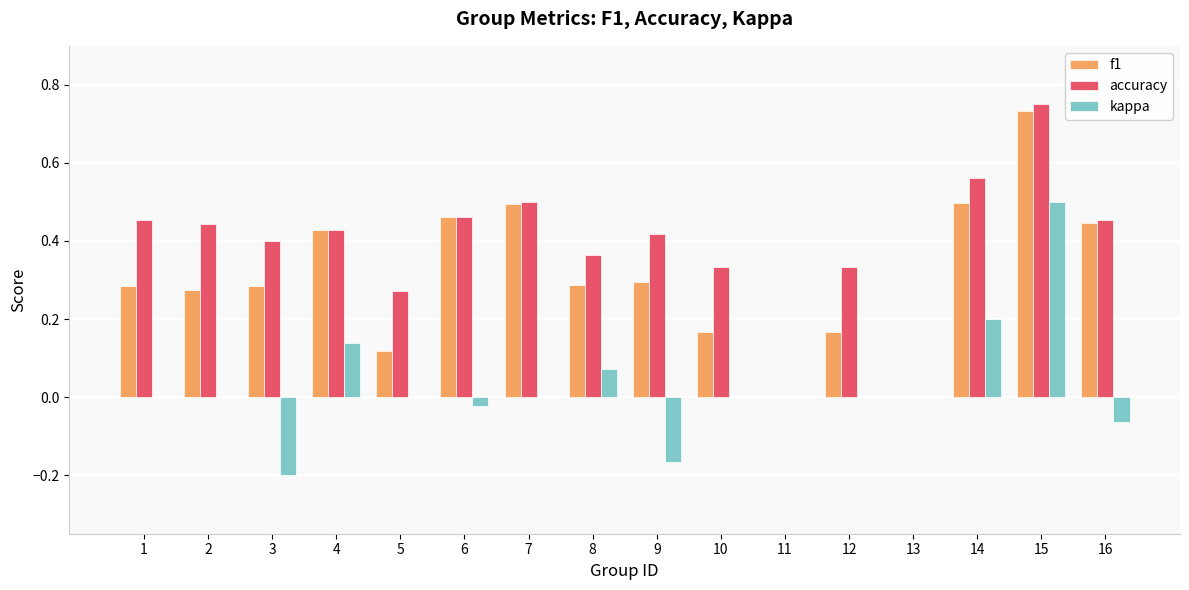

At which category is the sum across all series the highest?

15